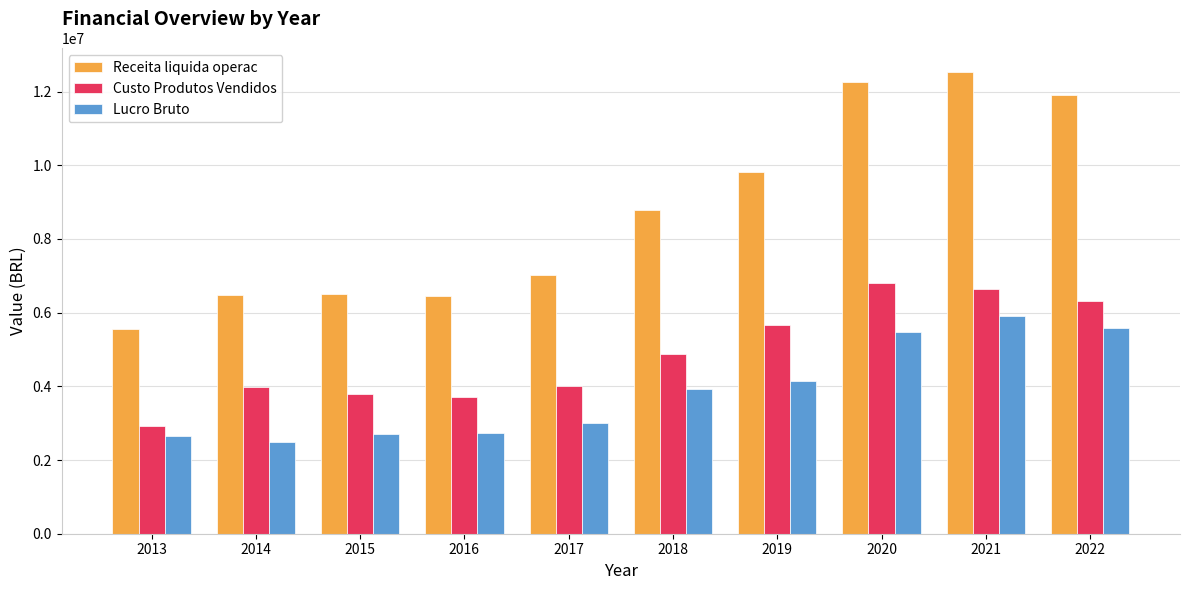

Which series has the largest total across all categories?

Receita liquida operac